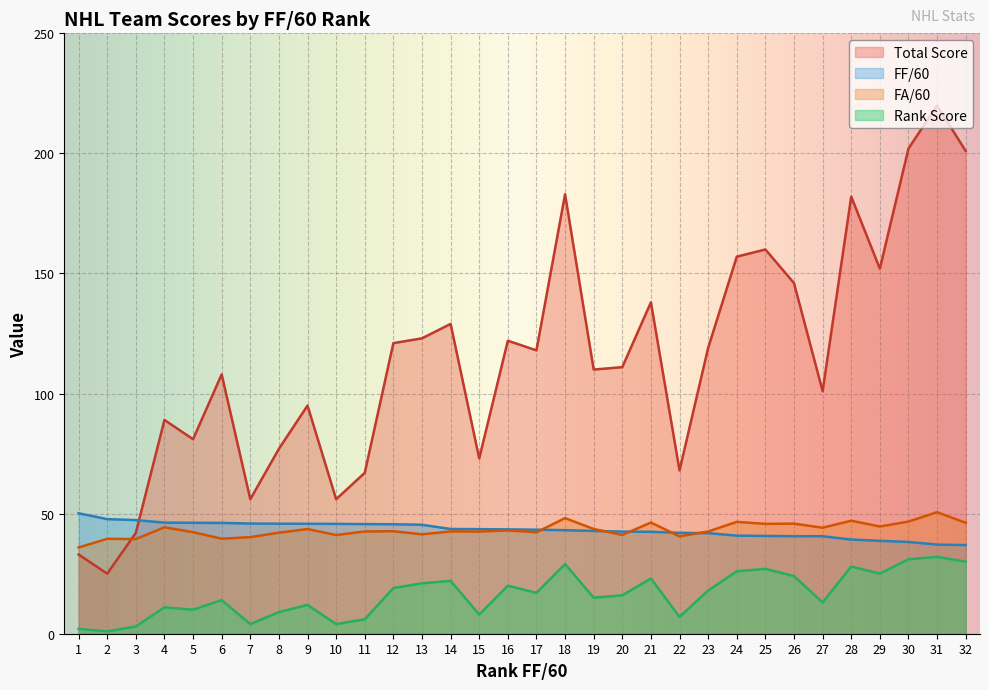

What is the maximum value shown in the chart?

220.0